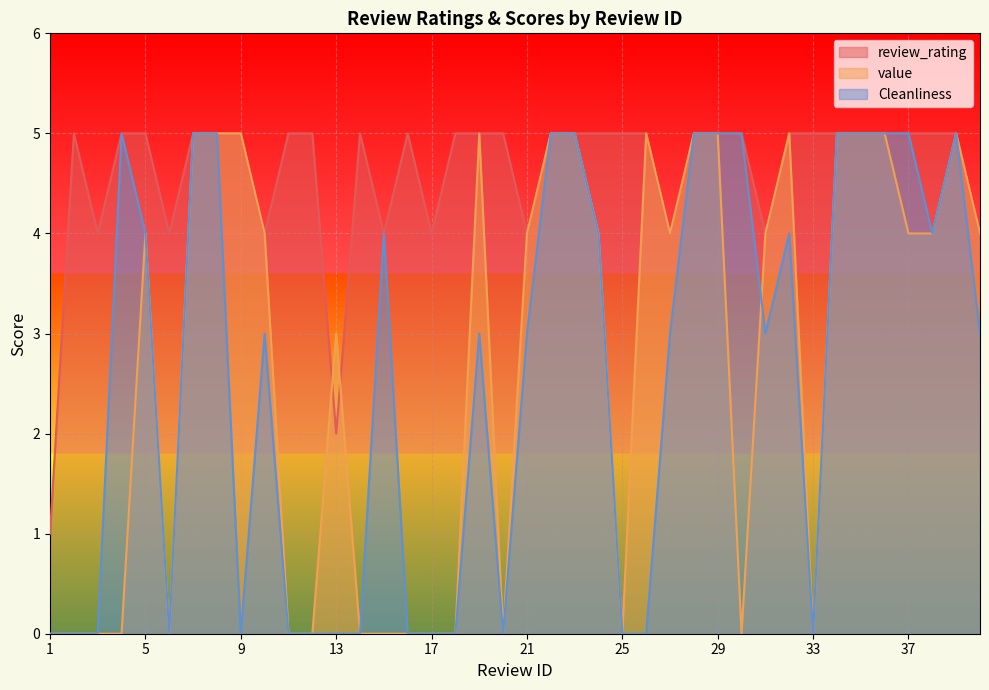

Count the review_rating values in the range 4 to 5.

38